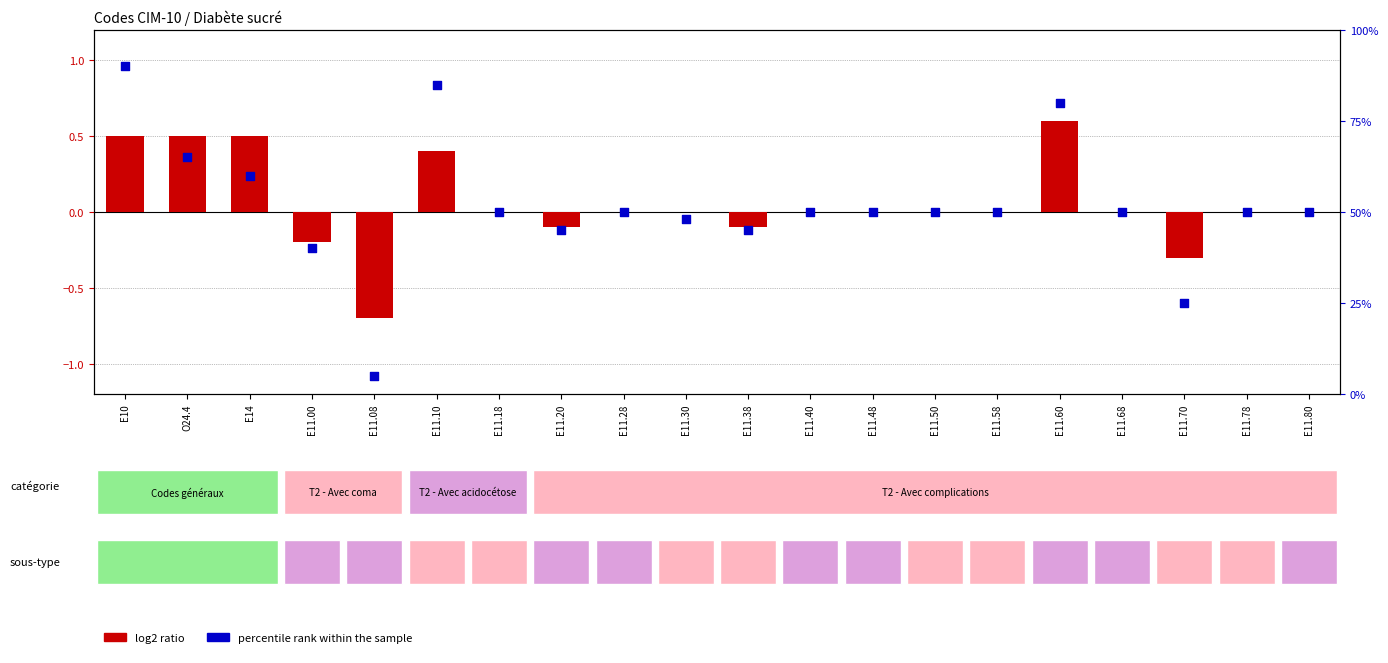

What is the total value across all series at E11.70?

24.7